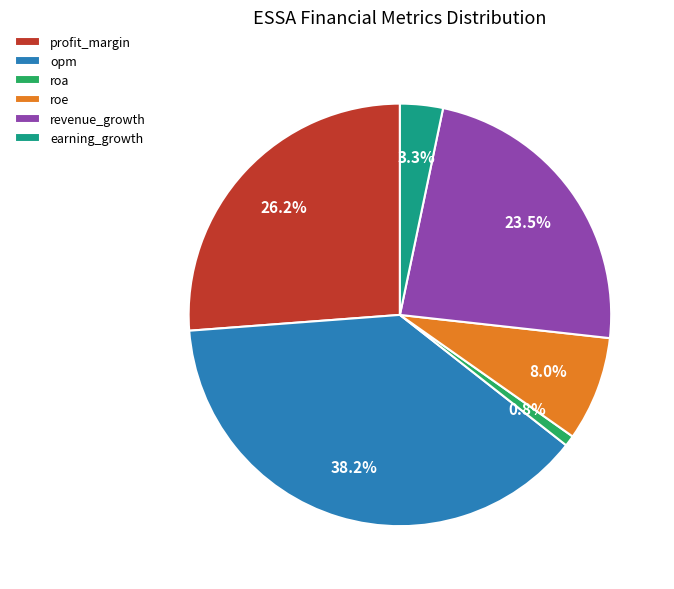

True or false: revenue_growth accounts for 12% of the total.

False